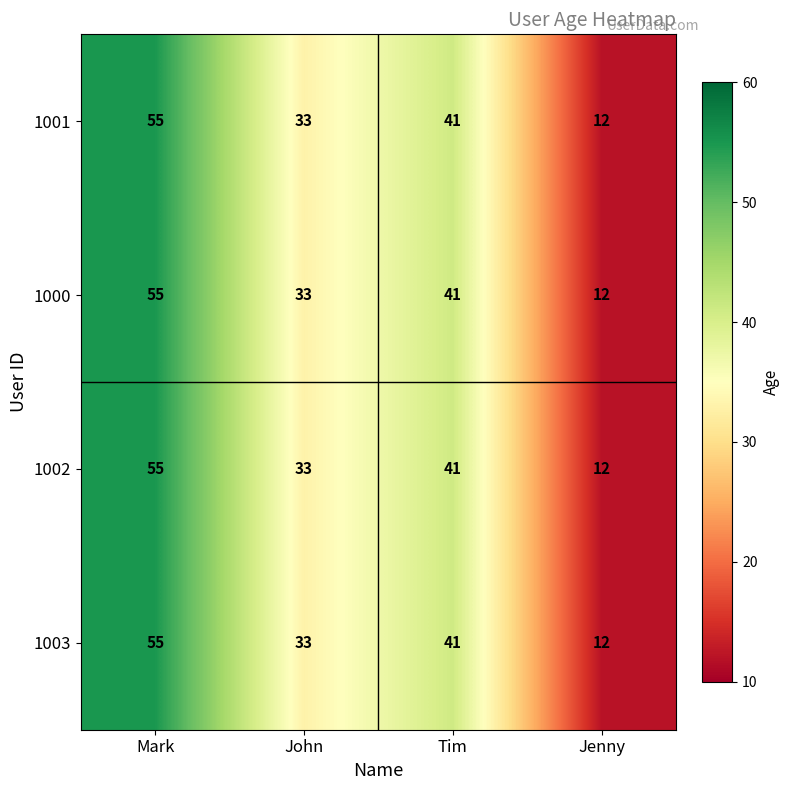

List the labels in order of 1002 value, smallest first.

Jenny, John, Tim, Mark